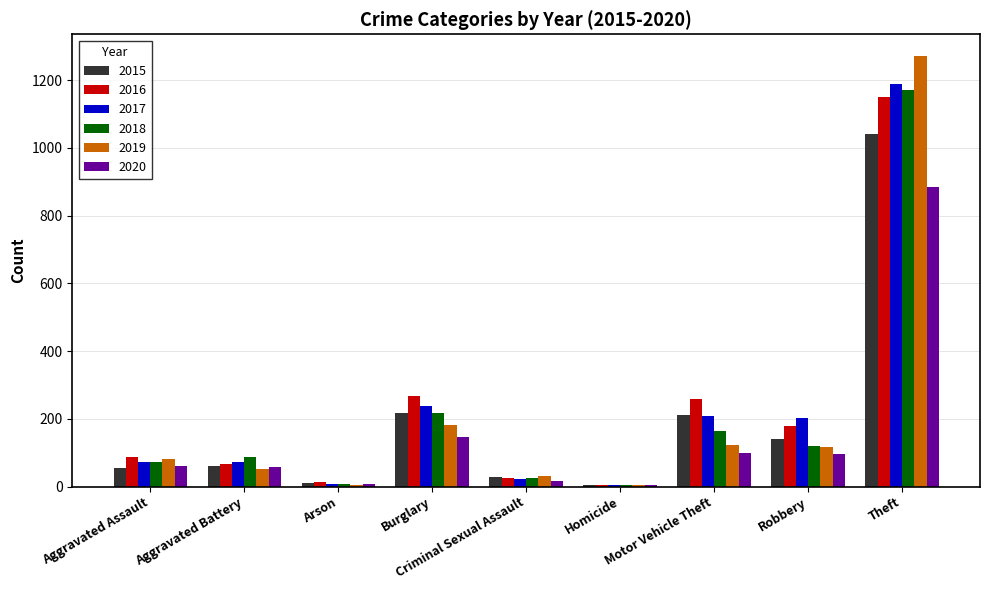

What are all the series names shown in the legend?

2015, 2016, 2017, 2018, 2019, 2020